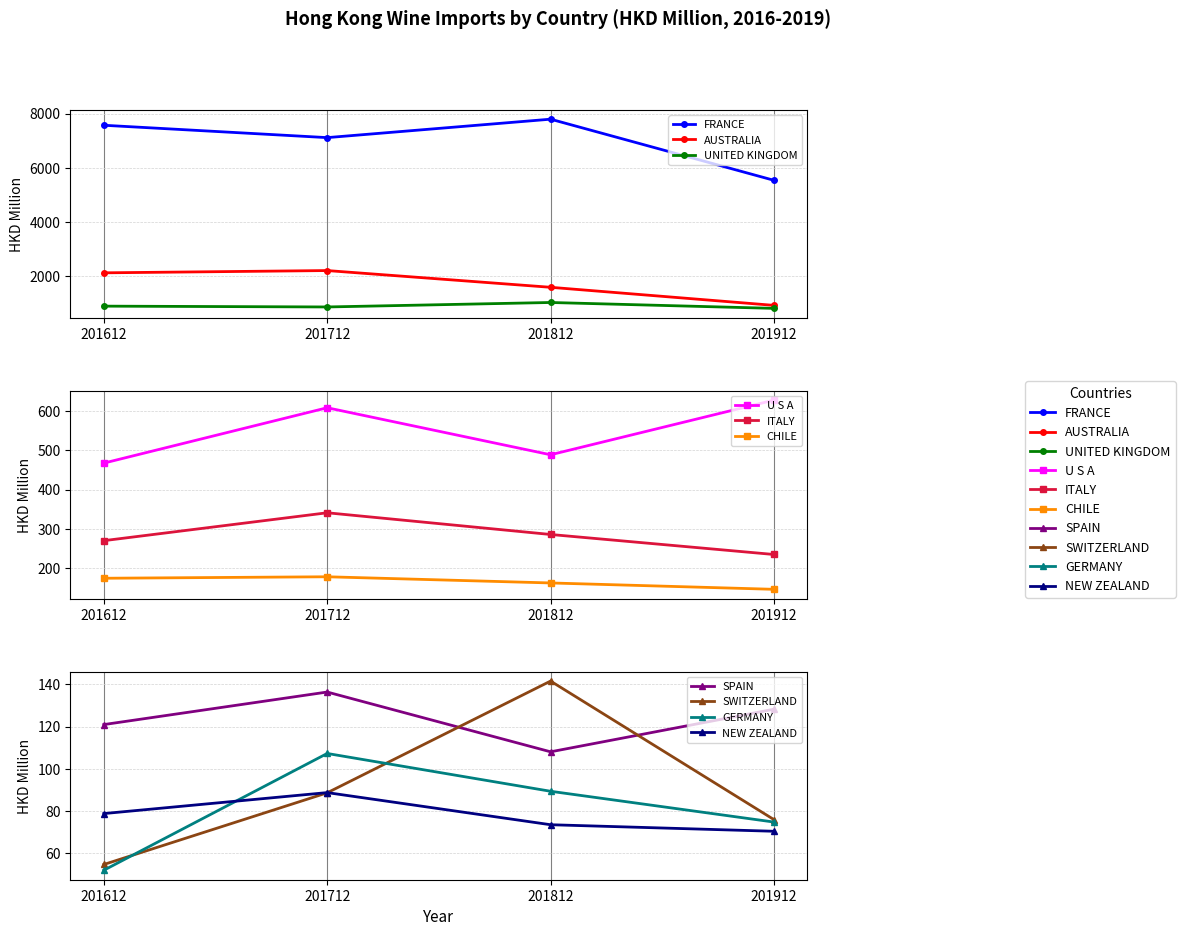

After their last crossing, which series has the higher values: 201812 or 201612?

201612